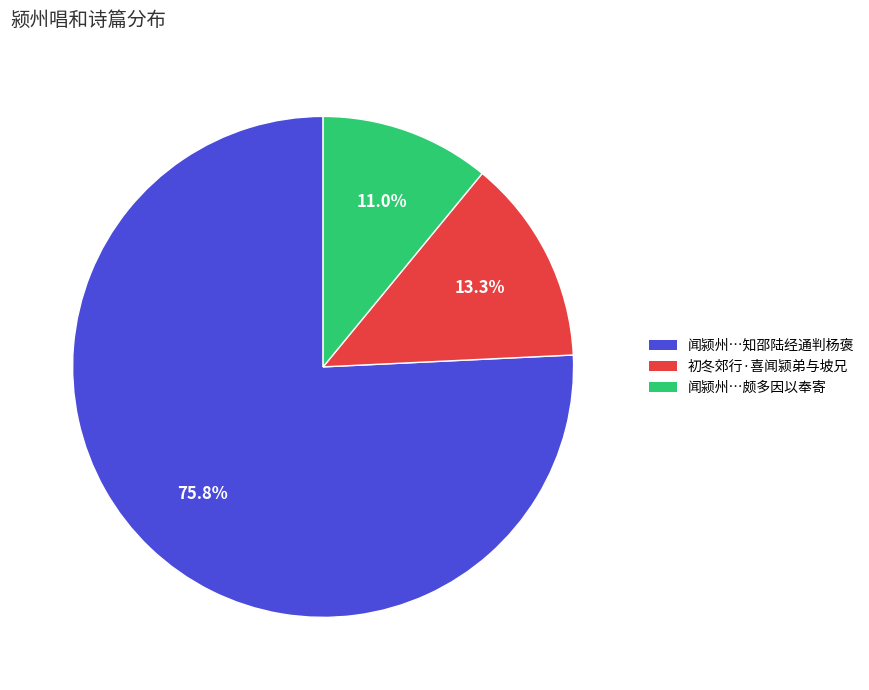

Between 闻颍州…颇多因以奉寄 and 初冬郊行·喜闻颍弟与坡兄, which is larger?

初冬郊行·喜闻颍弟与坡兄